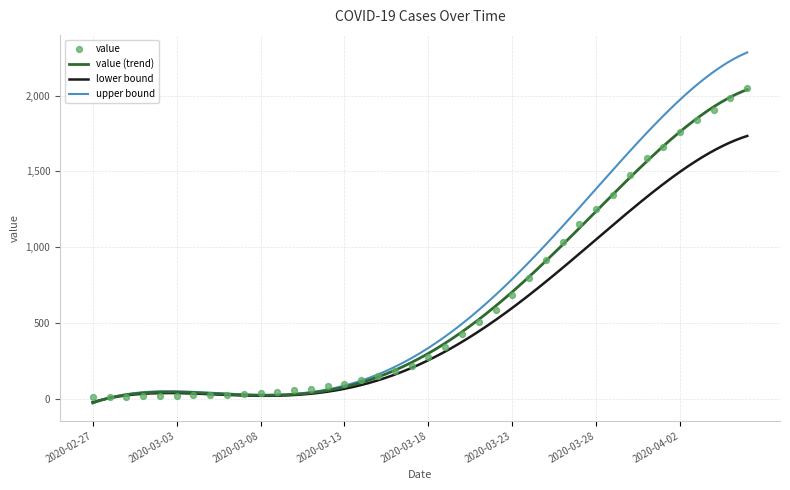

What is the ratio of the value at 2020-03-05 to the value at 2020-03-16?

0.1